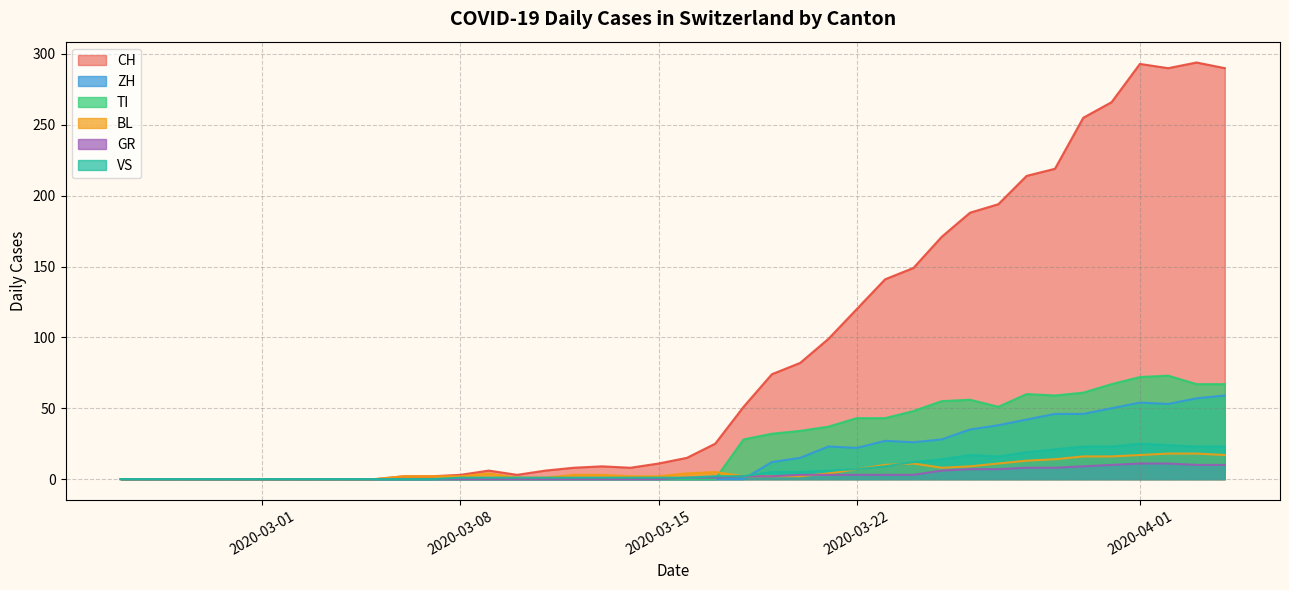

What is the greatest value displayed?

294